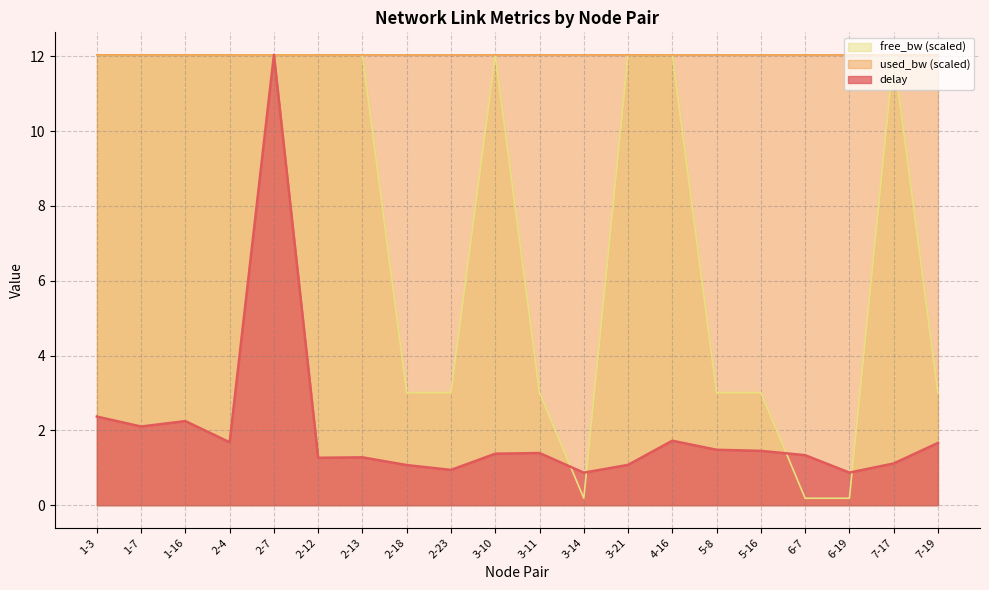

What are all the series names shown in the legend?

free_bw (scaled), used_bw (scaled), delay